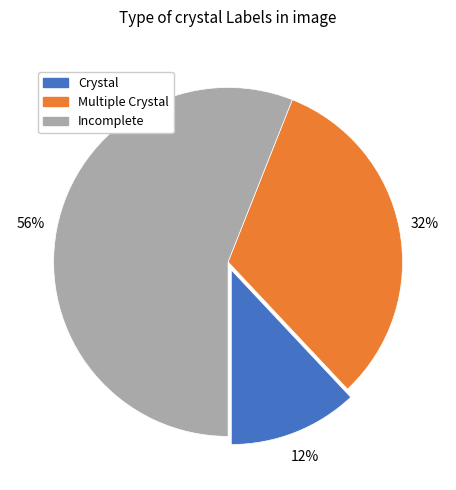

What percentage is the Multiple Crystal slice, to the nearest percent?

32%